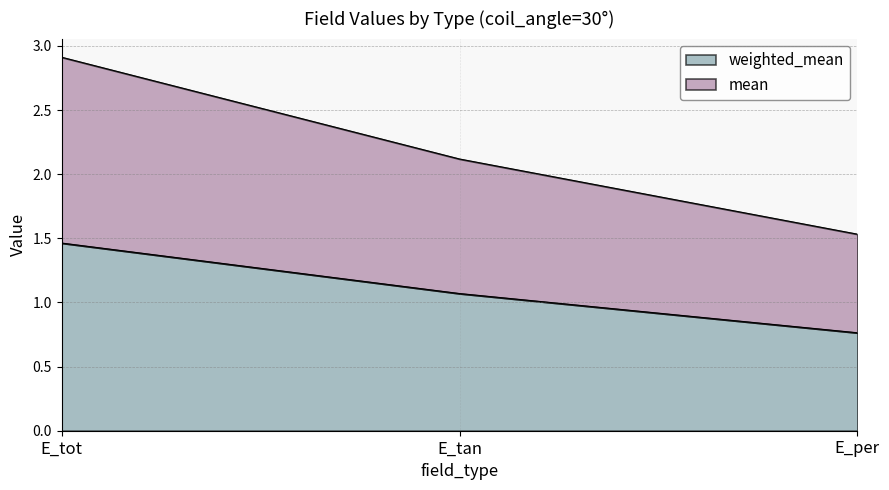

At how many categories does at least one series exceed 2?

2